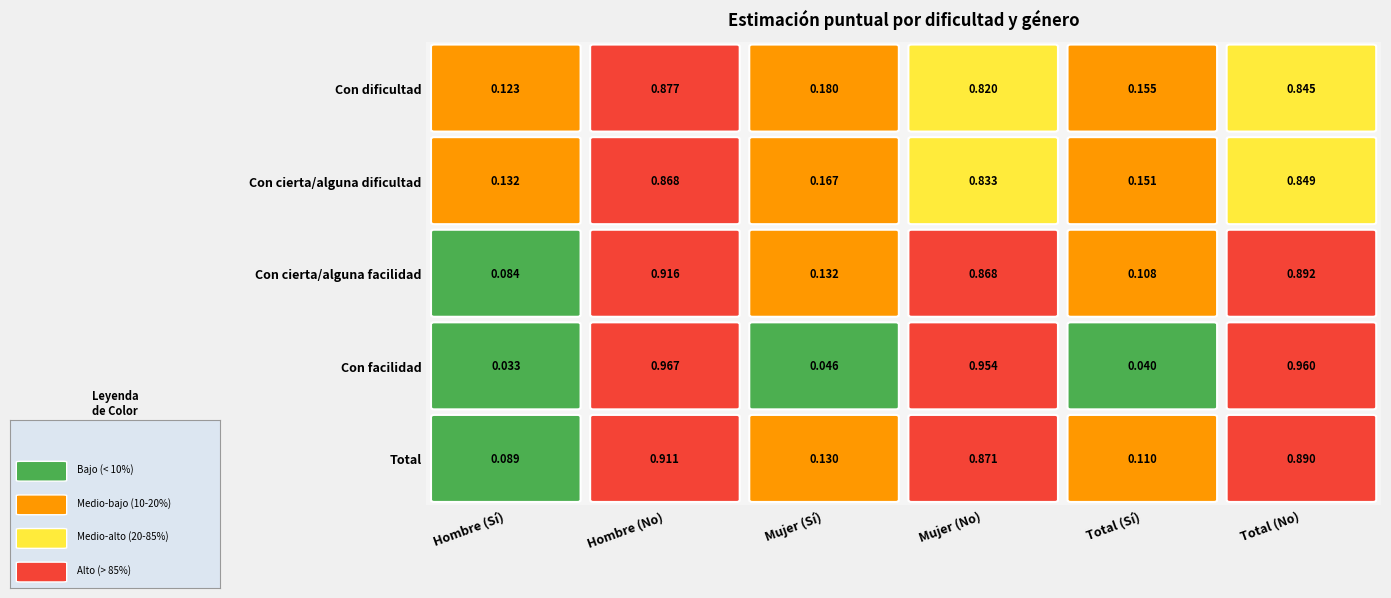

Is it true that Con cierta/alguna dificultad equals 0.3 at 5?

False